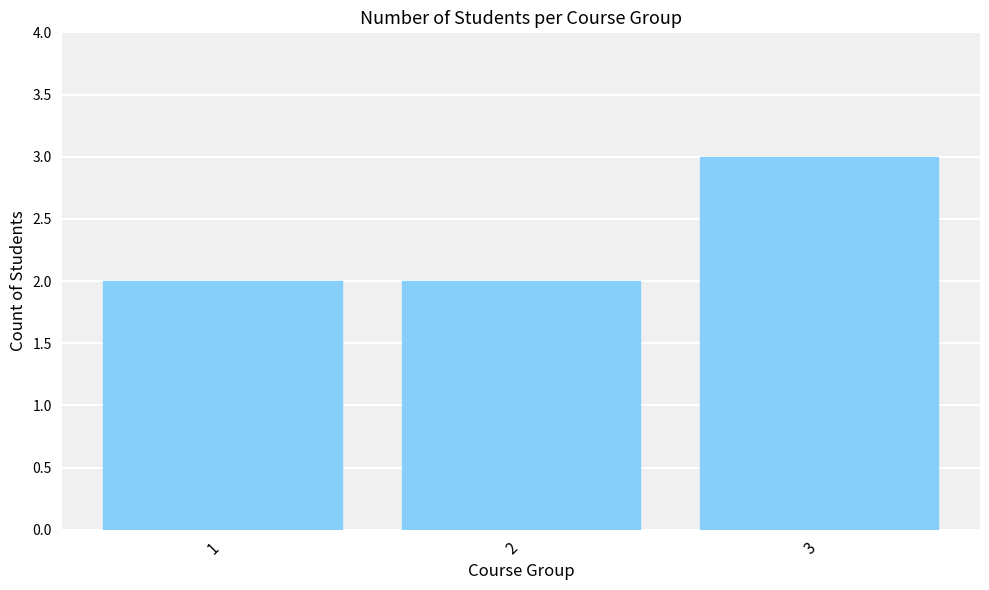

What is the value of the 3rd bar from the left?

3